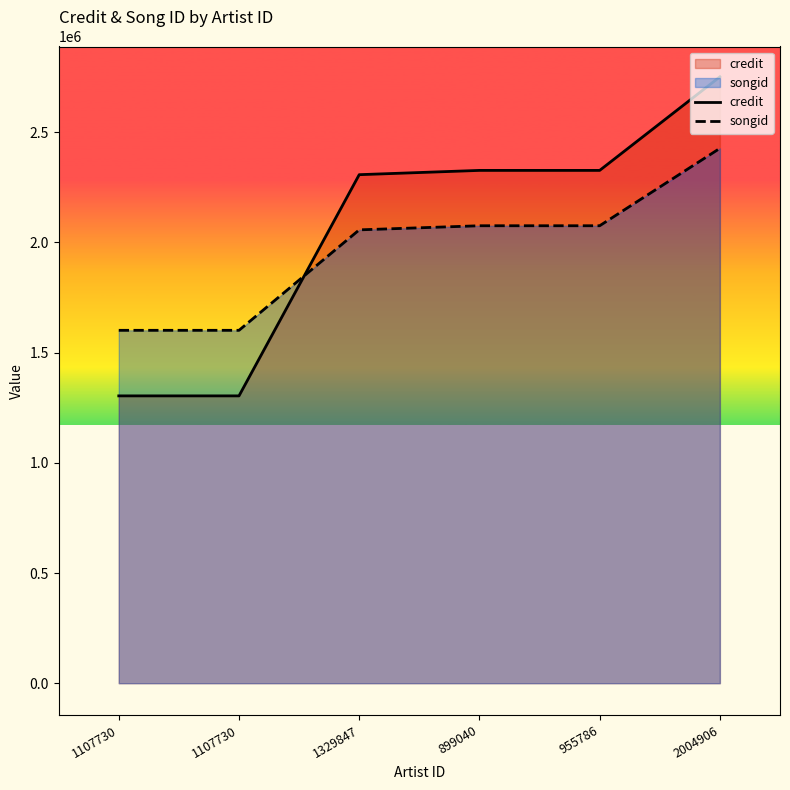

What is the minimum value for credit?

1303822